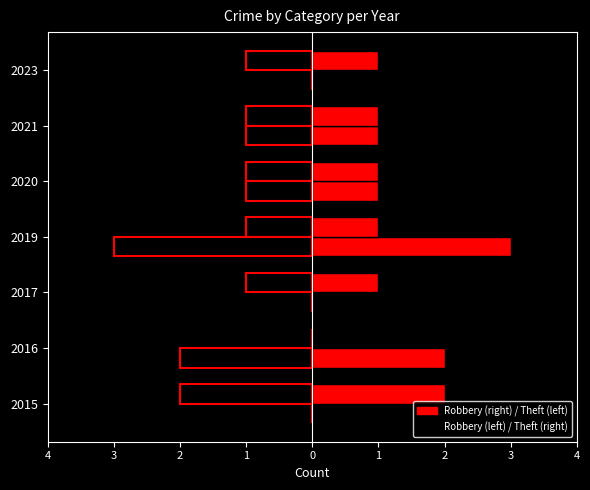

The Robbery series shows -1 at 2020. True or false?

True